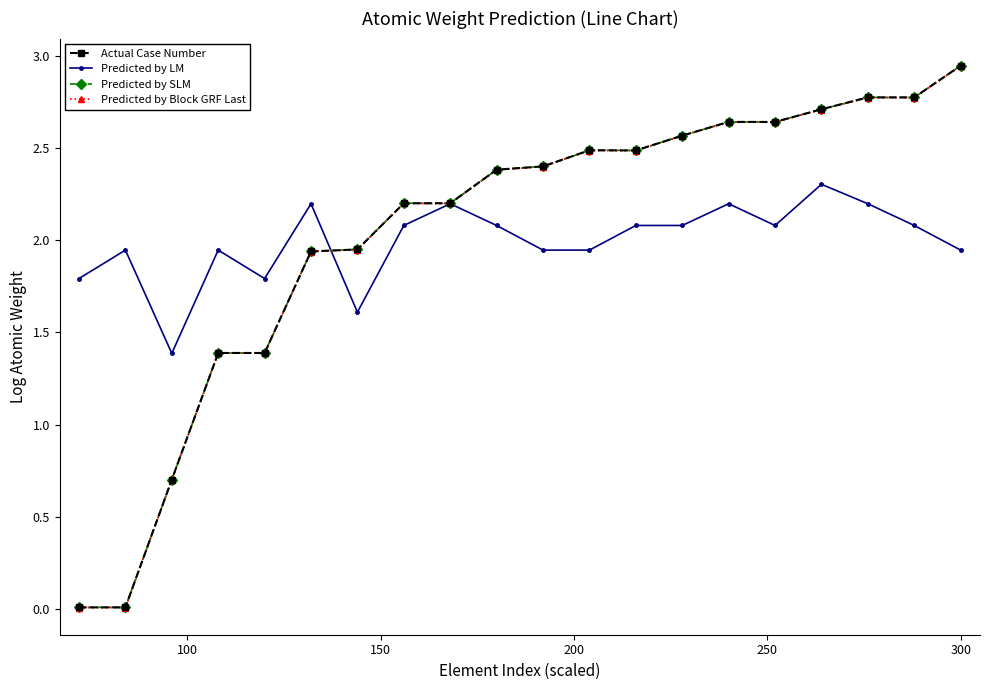

Does the chart have visible grid lines?

No